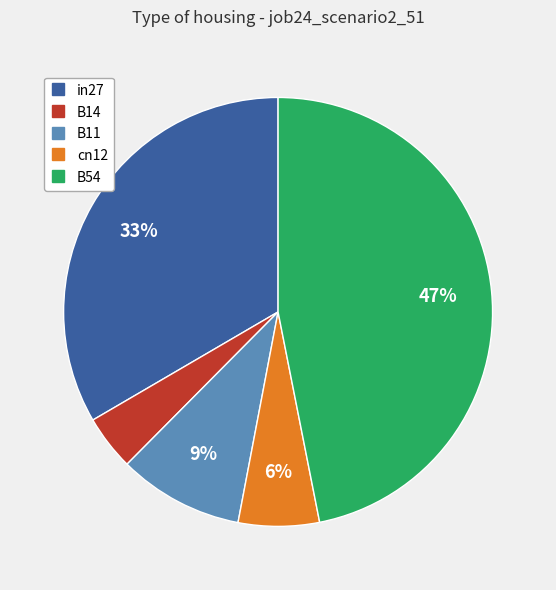

How many segments does this pie chart have?

5